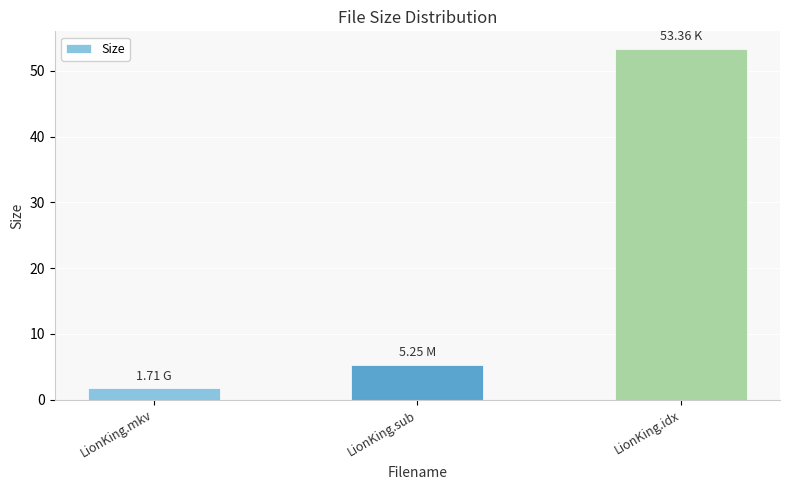

What is the sum of the values at LionKing.sub and LionKing.idx?

58.6